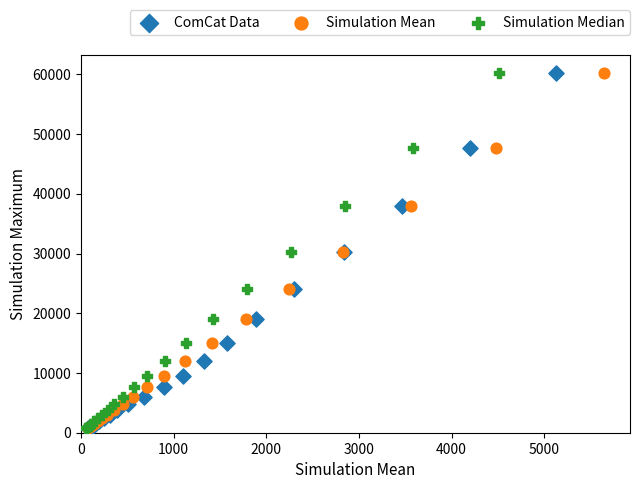

What are all the series names shown in the legend?

ComCat Data, Simulation Mean, Simulation Median